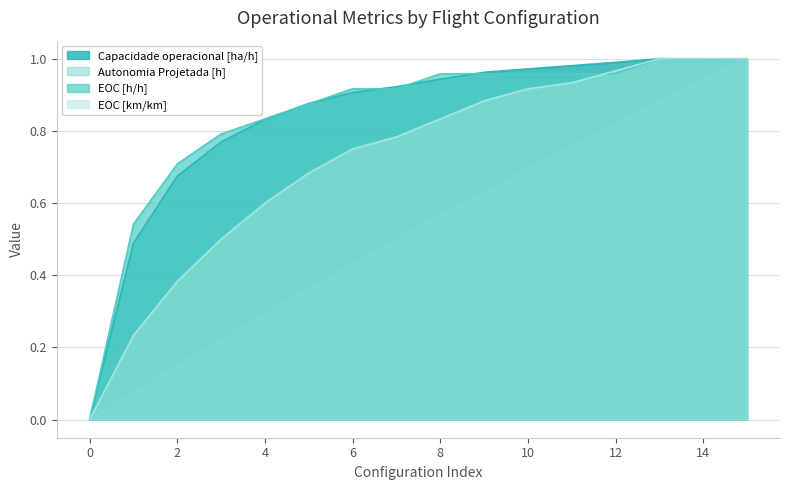

Between 1 and 10, which series saw the biggest shift?

EOC [km/km]